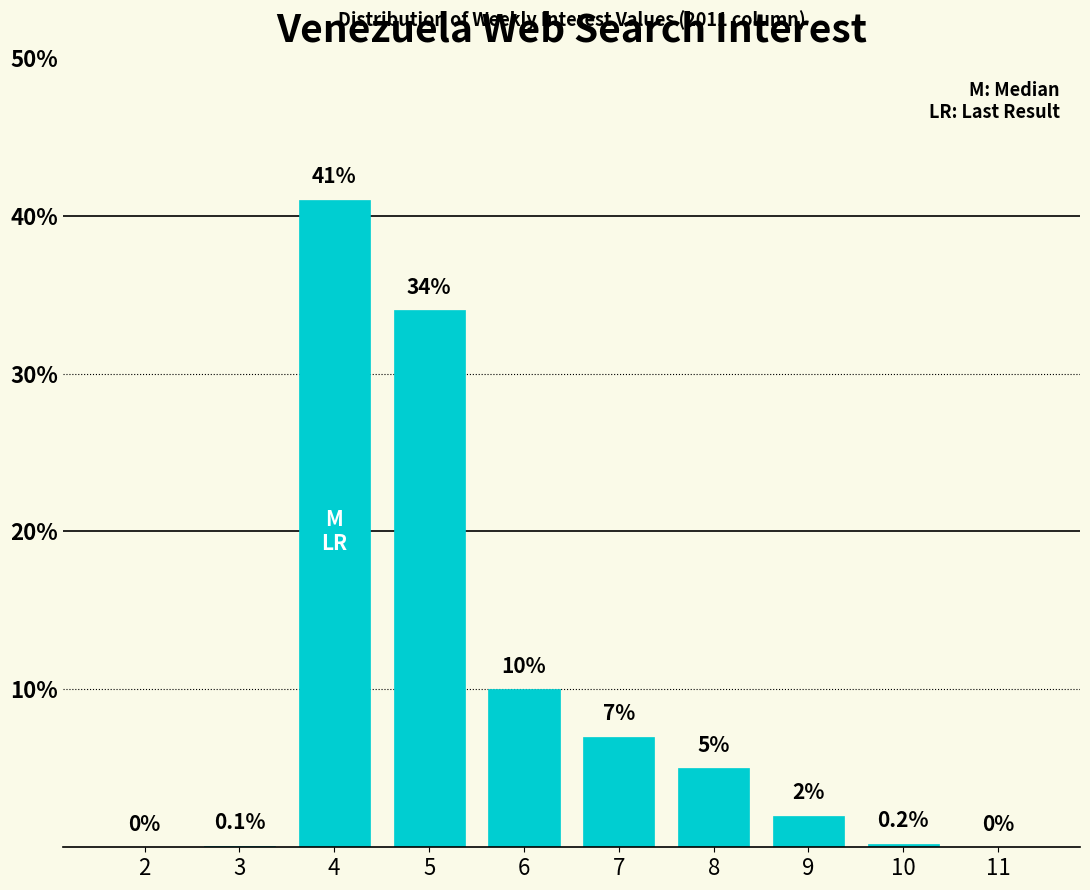

Reading left to right, list all the values displayed in this chart.

2=0.0	3=0.1	4=41.0	5=34.0	6=10.0	7=7.0	8=5.0	9=2.0	10=0.2	11=0.0